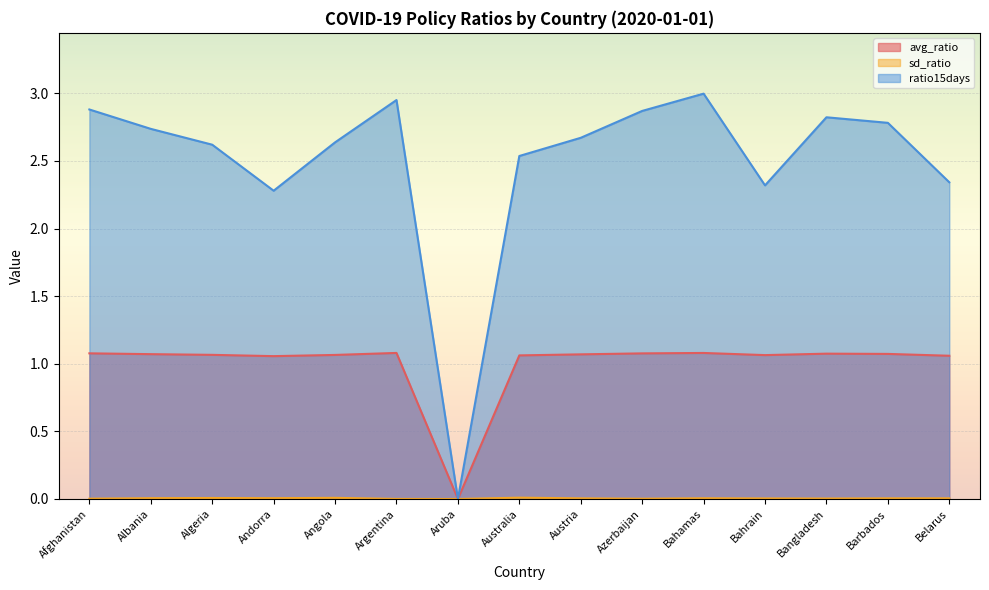

How many lines are shown in the chart?

3